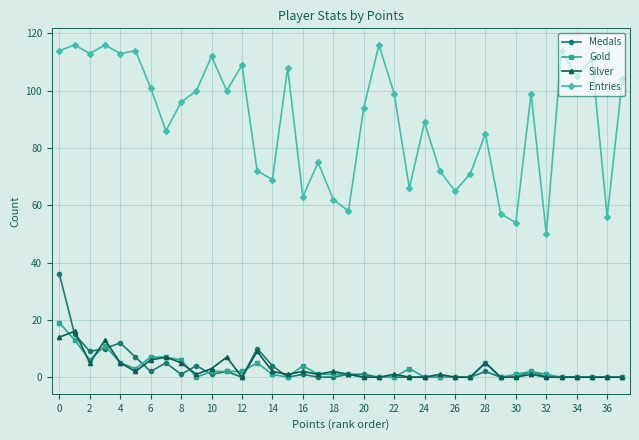

True or false: Gold and Entries cross at least once.

False